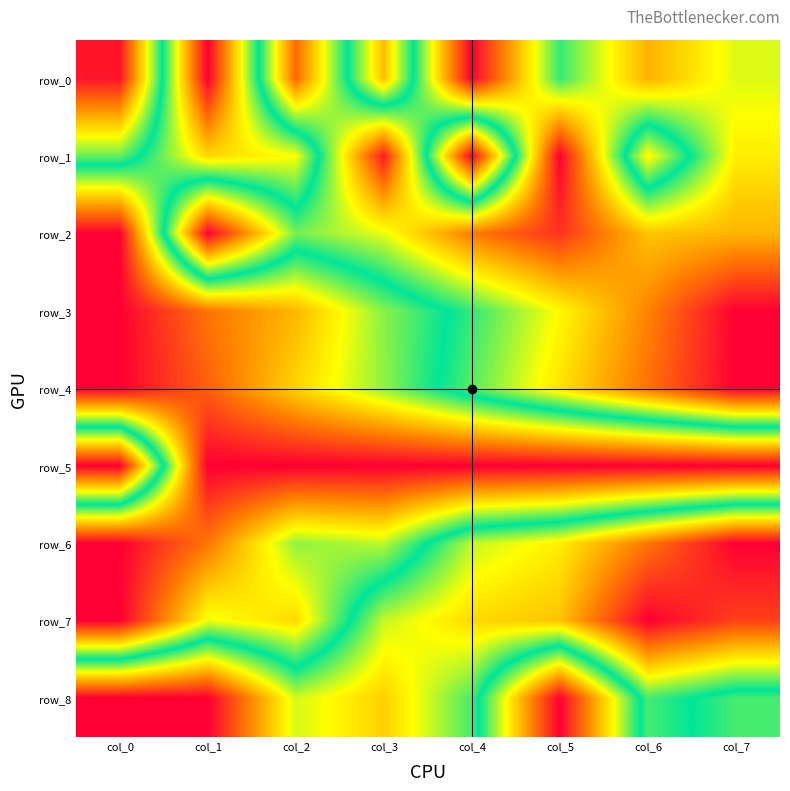

Reading right to left, list all the values displayed in this chart.

row_0: col_7=0.6	col_6=0.8	col_5=0.5	col_4=1.0	col_3=0.2	col_2=0.9	col_1=0.0	col_0=1.0
row_1: col_7=0.7	col_6=0.3	col_5=1.0	col_4=0.0	col_3=1.0	col_2=0.3	col_1=0.3	col_0=0.6
row_2: col_7=0.8	col_6=0.7	col_5=0.9	col_4=0.8	col_3=0.7	col_2=0.6	col_1=1.0	col_0=0.0
row_3: col_7=1.0	col_6=0.8	col_5=0.7	col_4=0.5	col_3=0.4	col_2=0.2	col_1=0.2	col_0=0.0
row_4: col_7=1.0	col_6=0.9	col_5=0.7	col_4=0.6	col_3=0.4	col_2=0.3	col_1=0.1	col_0=0.0
row_5: col_7=0.0	col_6=0.0	col_5=0.0	col_4=0.0	col_3=0.0	col_2=0.0	col_1=0.0	col_0=1.0
row_6: col_7=1.0	col_6=0.8	col_5=0.7	col_4=0.6	col_3=0.4	col_2=0.4	col_1=0.2	col_0=0.0
row_7: col_7=0.9	col_6=1.0	col_5=0.7	col_4=0.7	col_3=0.6	col_2=0.3	col_1=0.3	col_0=0.0
row_8: col_7=0.5	col_6=0.5	col_5=0.0	col_4=0.5	col_3=0.7	col_2=0.6	col_1=1.0	col_0=1.0